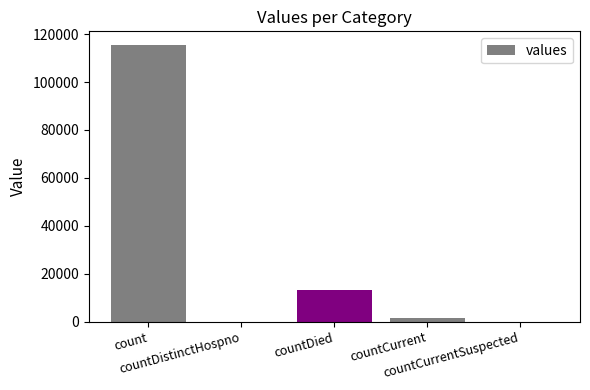

Reading left to right, transcribe all the data shown in this chart.

count=115379	countDistinctHospno=0	countDied=13343	countCurrent=1383	countCurrentSuspected=0